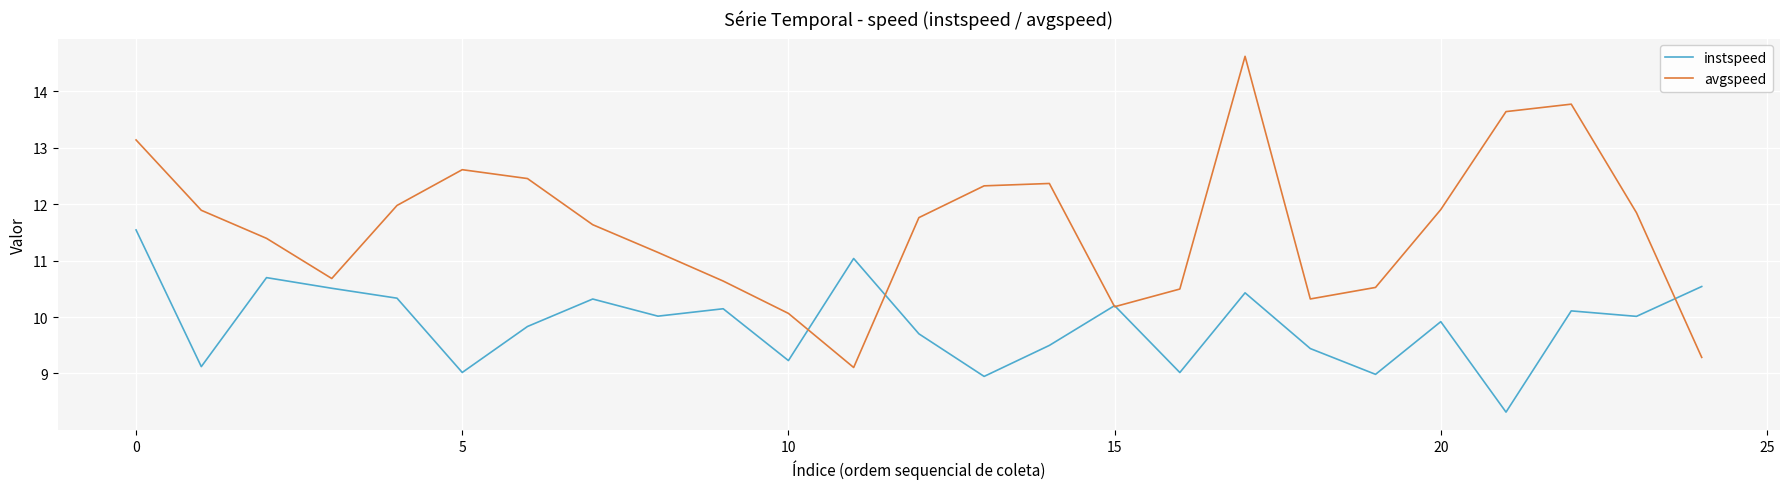

True or false: avgspeed and instspeed intersect in this chart.

True